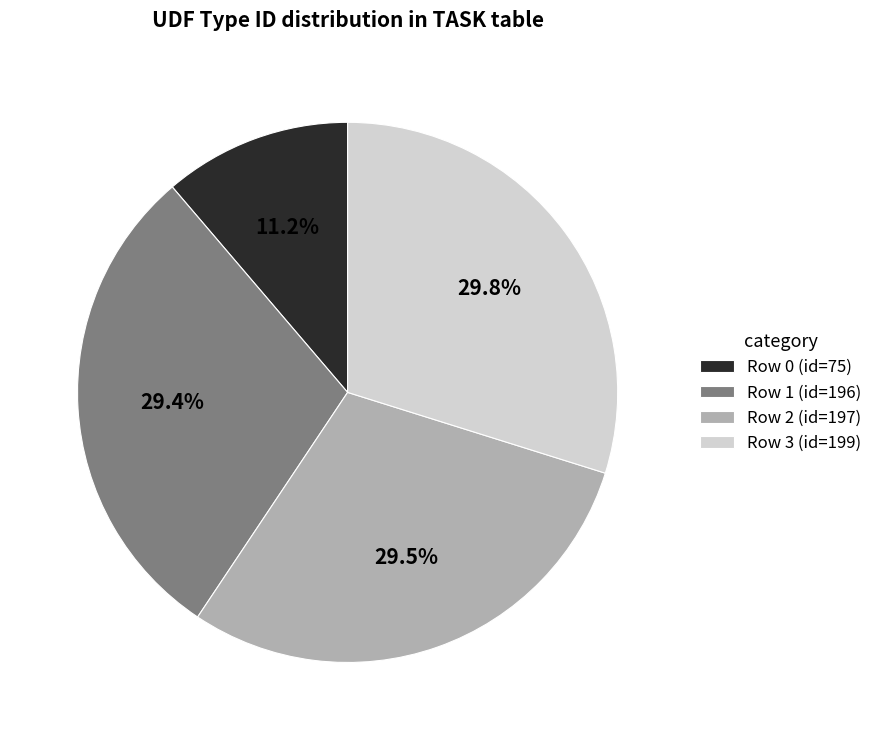

What is the ratio of the value at Row 2 (id=197) to the value at Row 3 (id=199)?

1.0